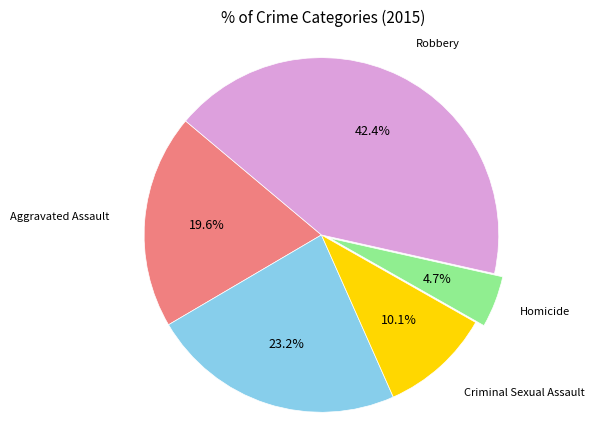

How many segments does this pie chart have?

5